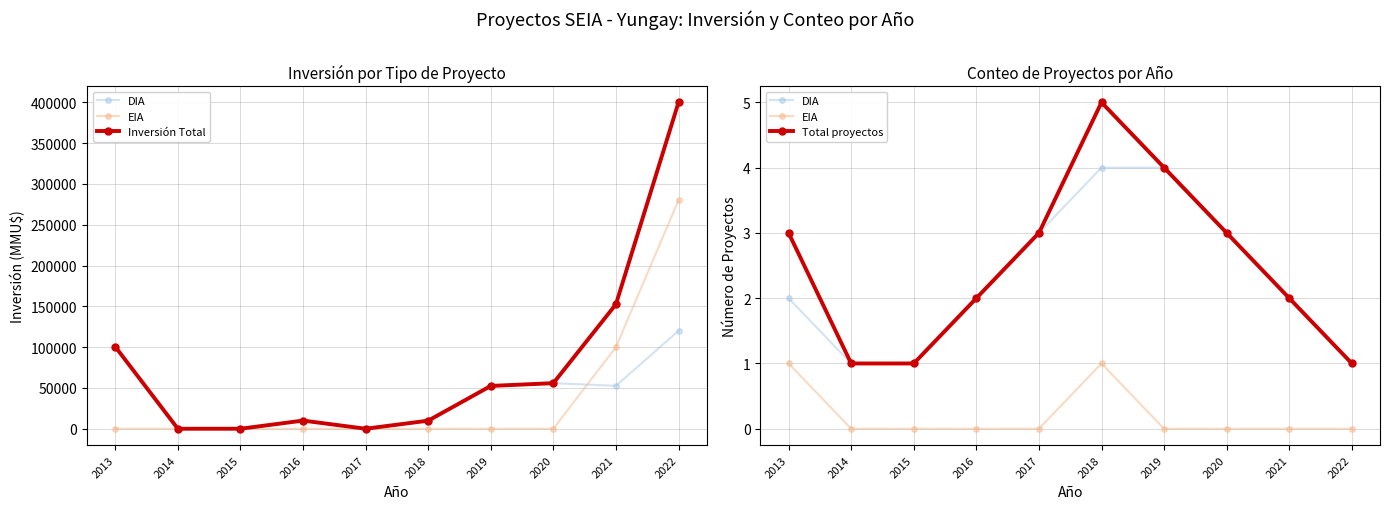

Which series has the largest range (max minus min)?

Inversión Total